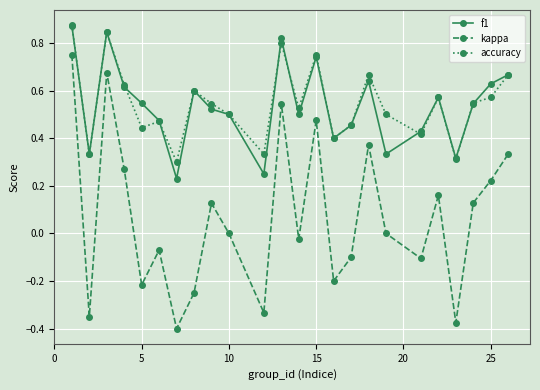

True or false: kappa and accuracy intersect in this chart.

False